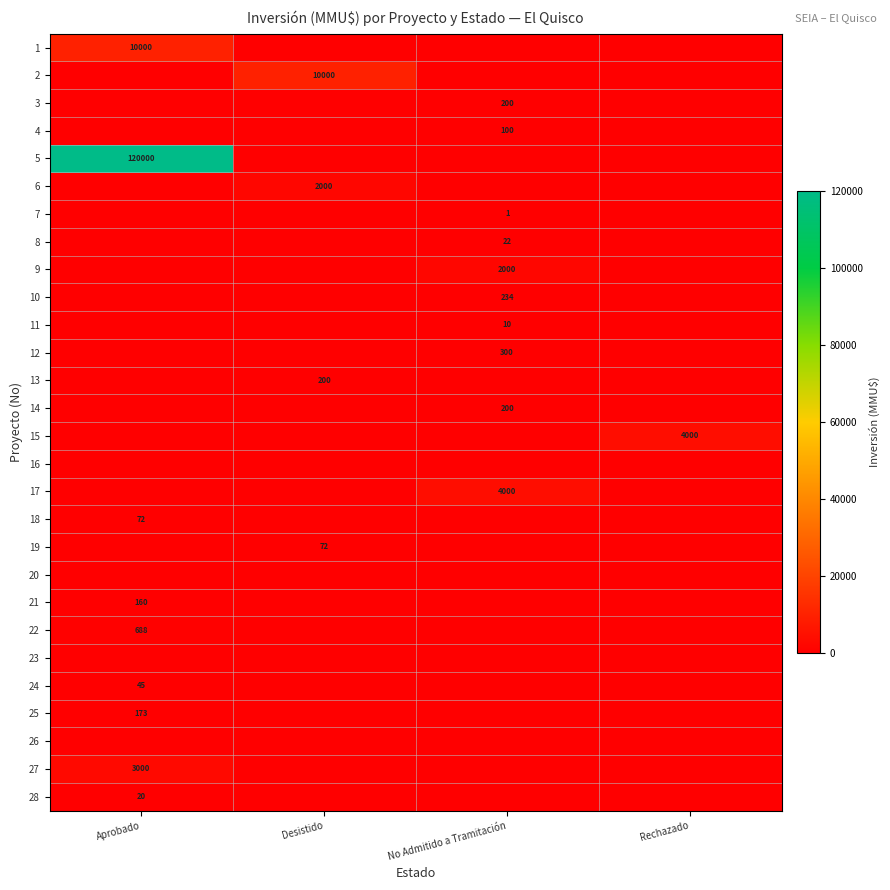

The value of 25 at Aprobado is 173. True or false?

True